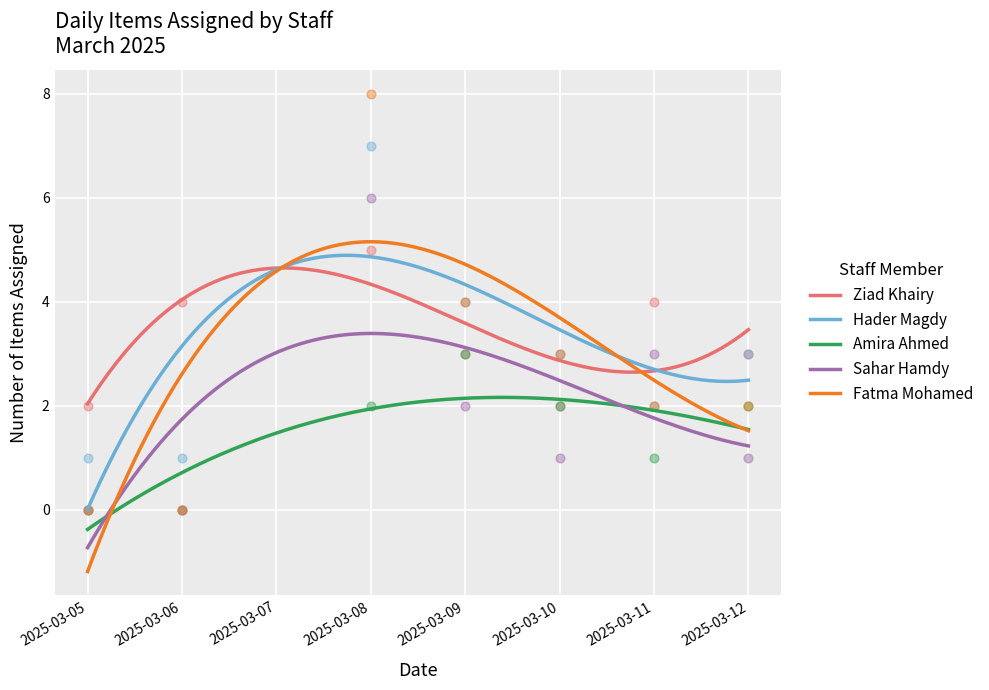

Which series reaches the maximum Y coordinate?

Fatma Mohamed